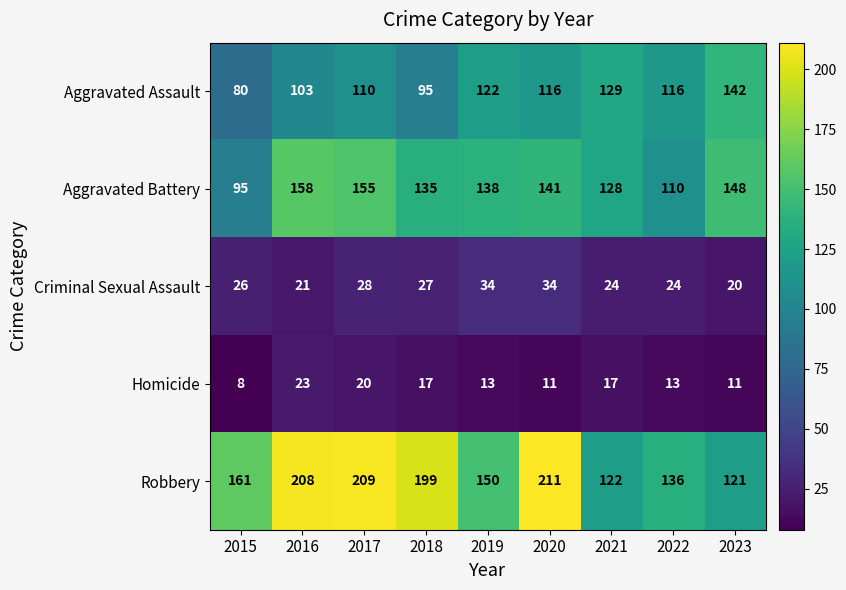

At which category is the sum across all series the highest?

2017